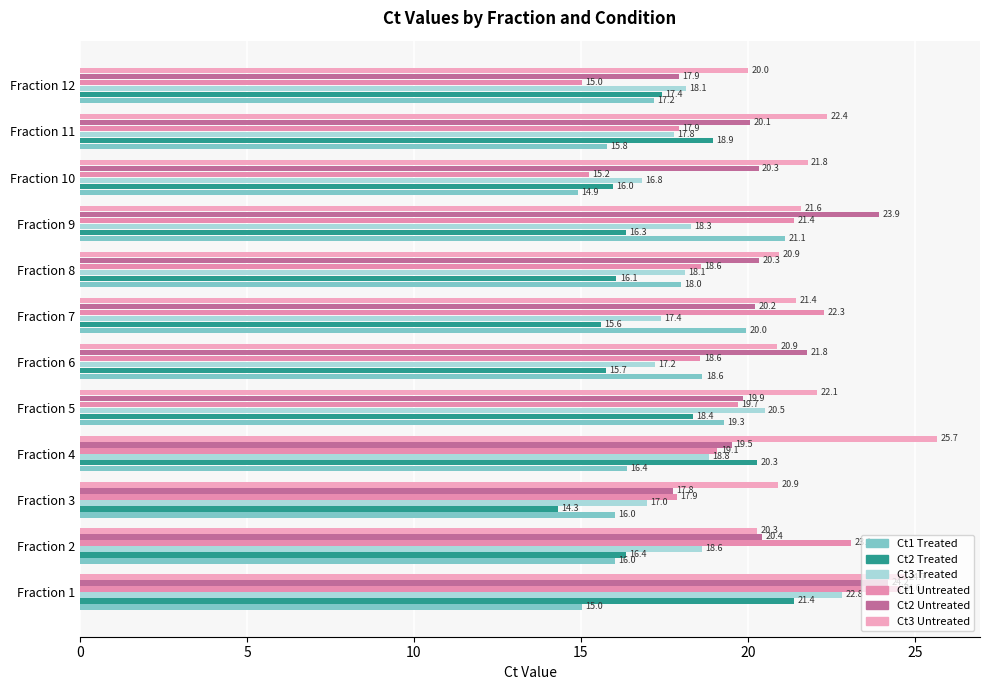

How many data points in Ct1 Treated are above 17?

6